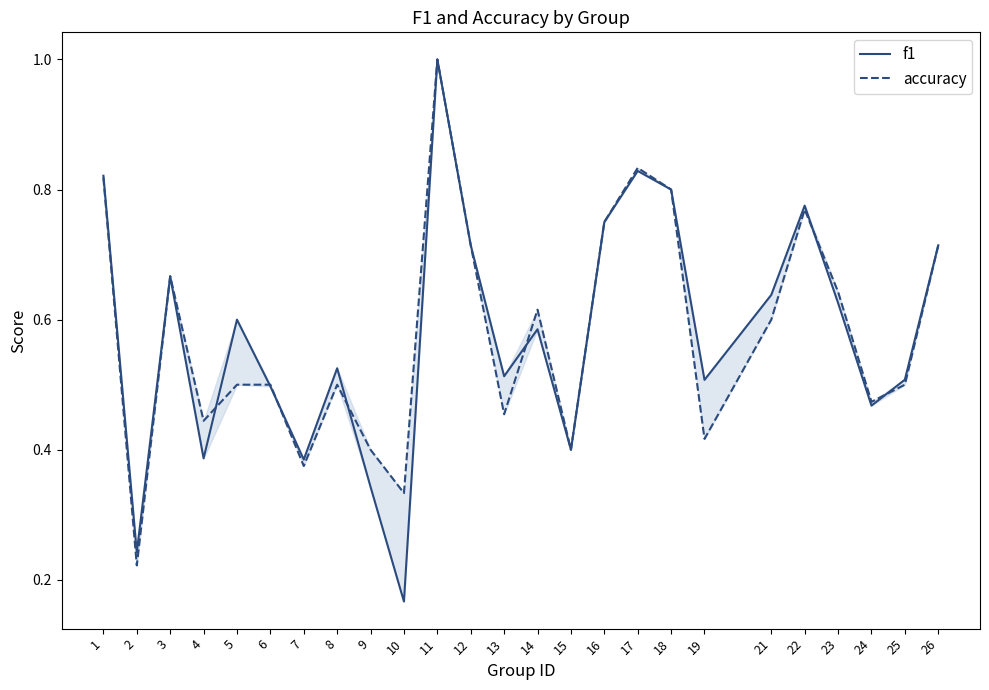

What is the difference between the accuracy values at 21 and 26?

0.1